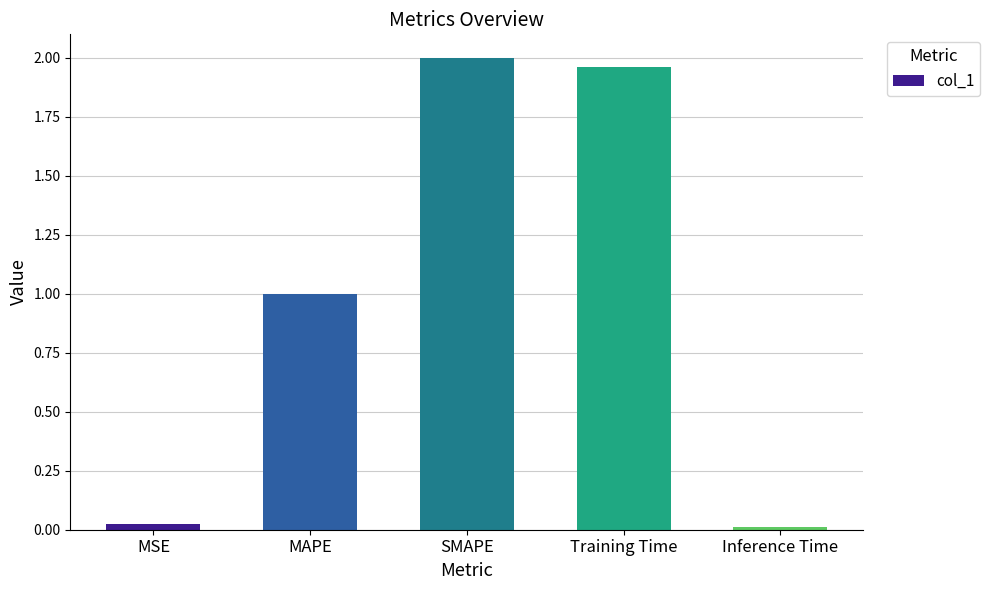

What is the label of the 3rd bar from the right?

SMAPE